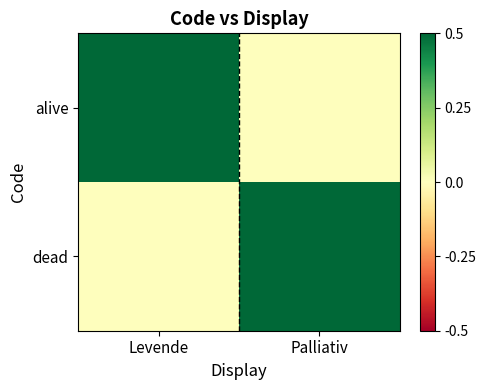

What is the greatest value displayed?

1